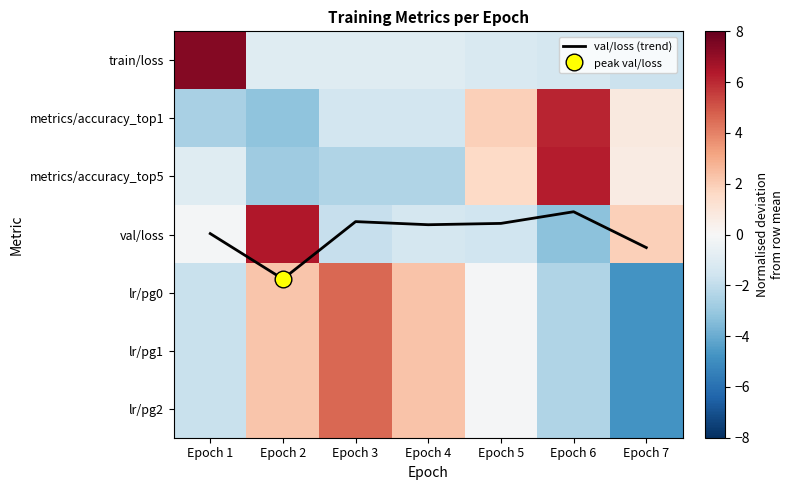

Which series has the largest total across all categories?

val/loss (trend)